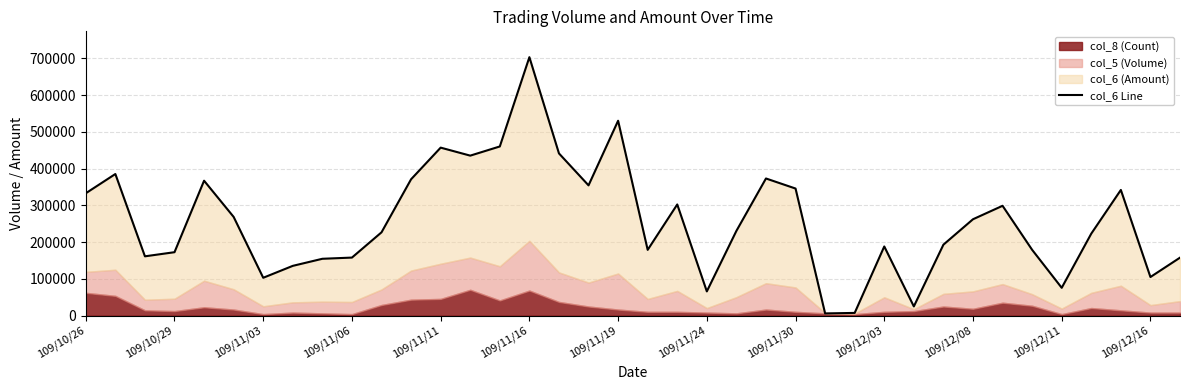

Is it true that the value at 109/12/11 is 75700?

True